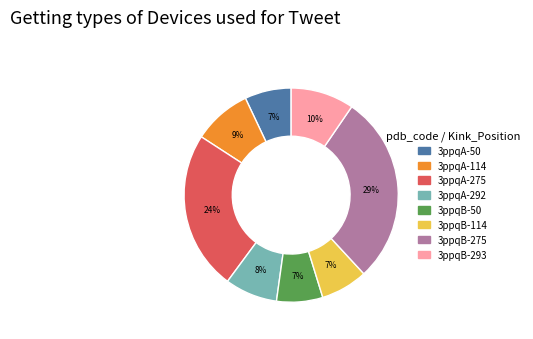

Does any single category account for the majority?

No